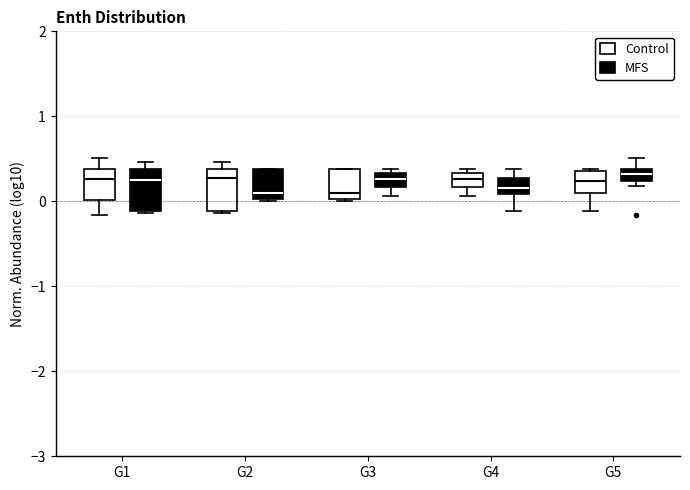

Where is the upper edge of the box for G5 (MFS) on the y-axis? The values are not printed on the chart, so give them approximately, as read against the axis.

0.4